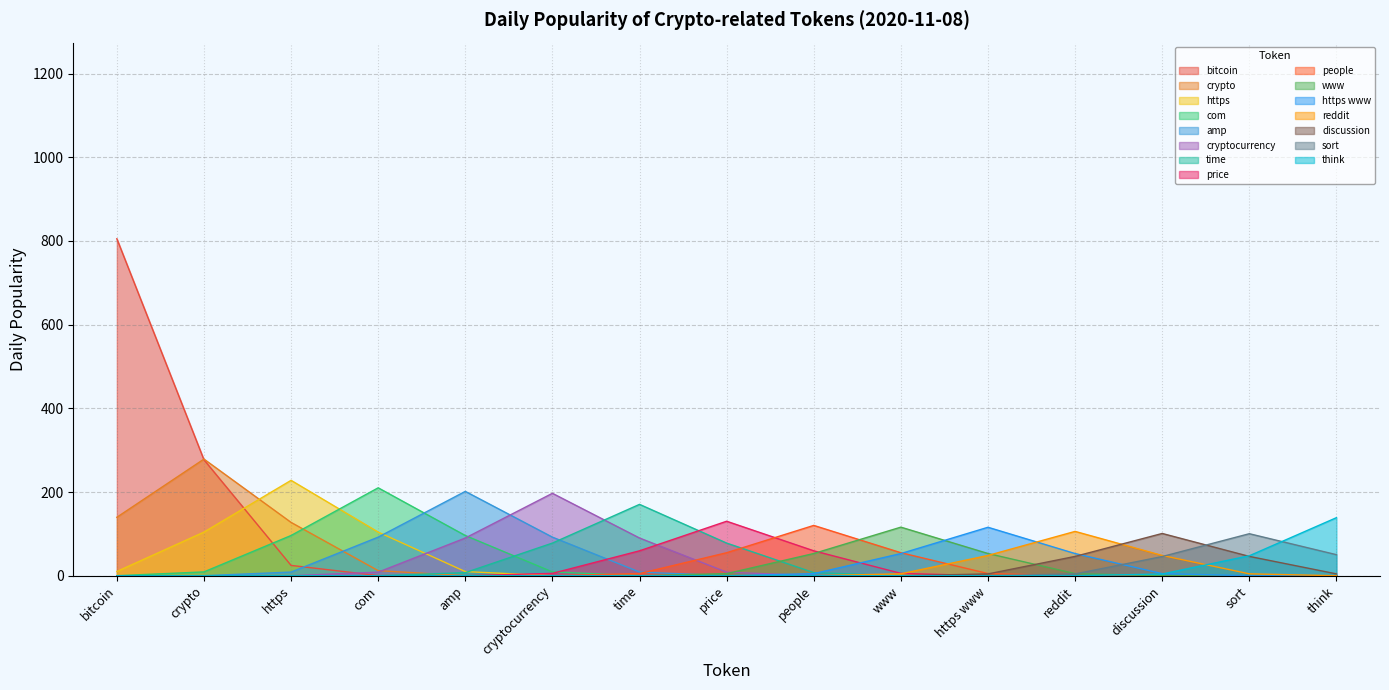

Is it true that the value at time is 453.6?

False